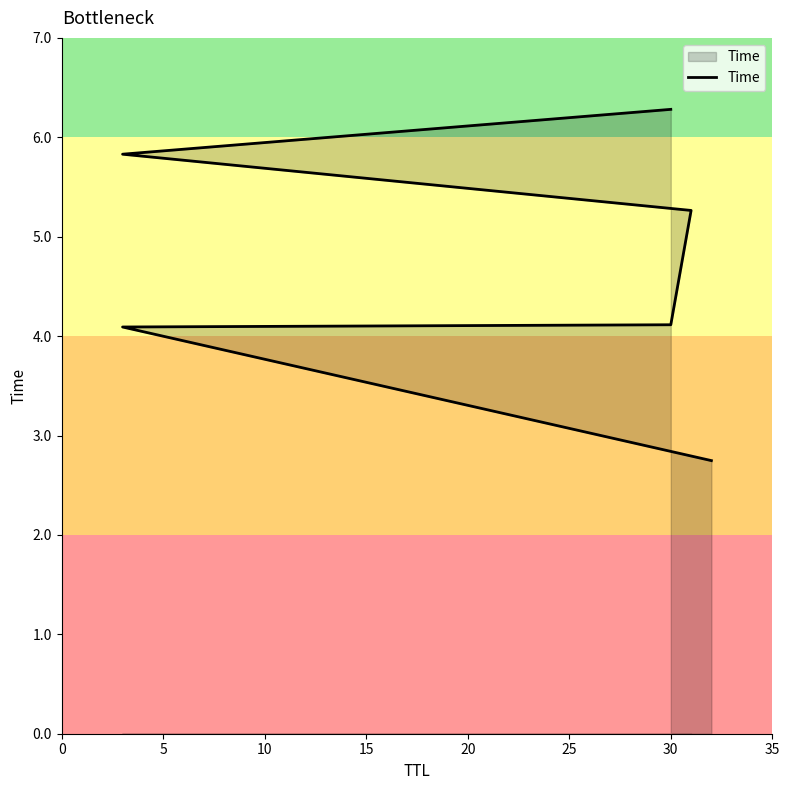

How many categories are shown in the chart?

6